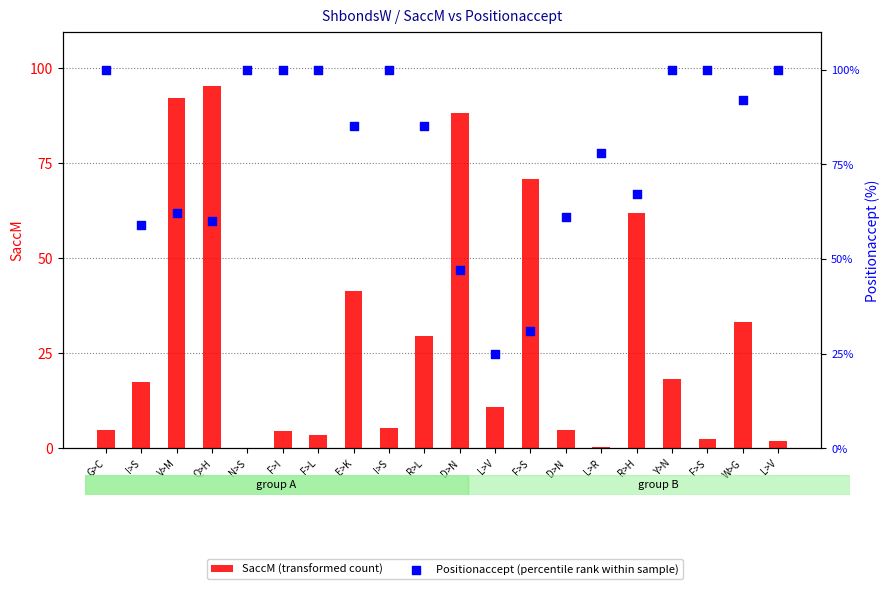

Which series has the largest Y range (max minus min)?

SaccM (transformed count)